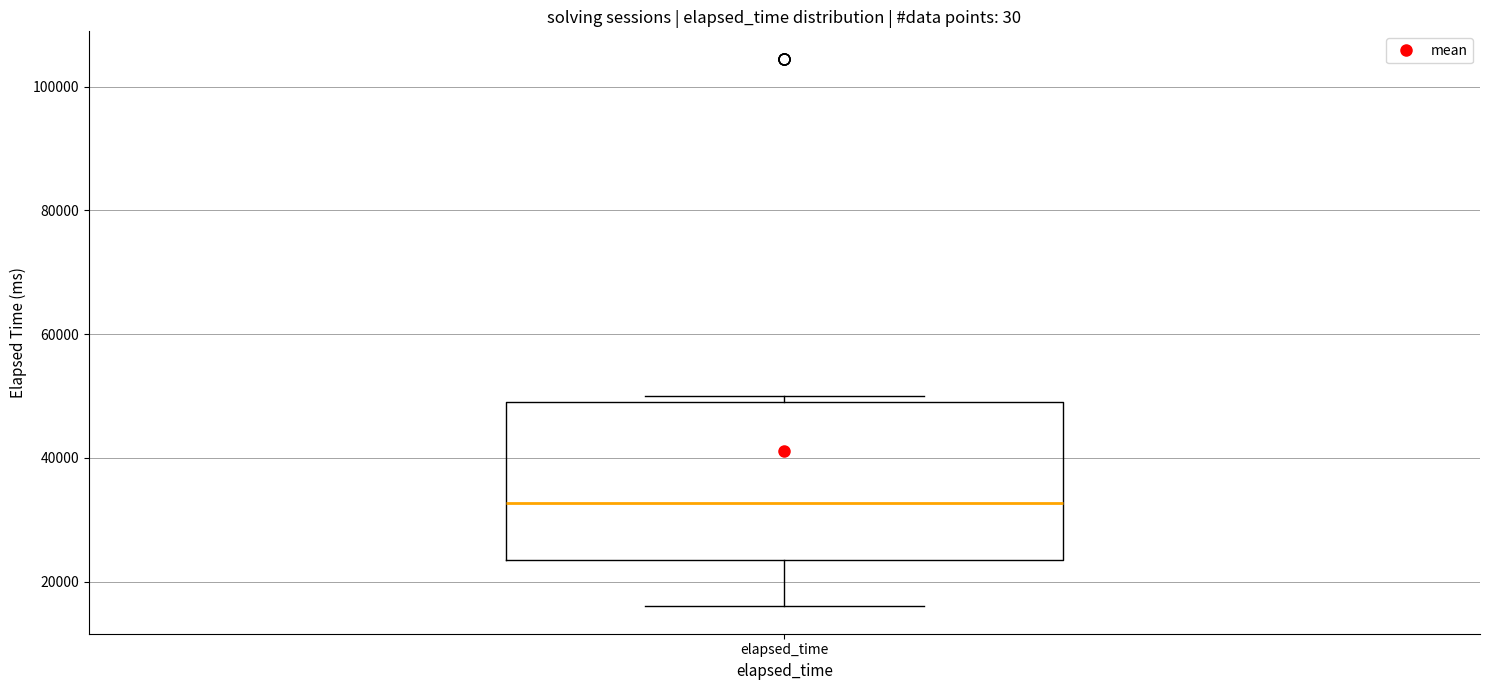

Where is the lower edge of the box for elapsed_time on the y-axis? The values are not printed on the chart, so give them approximately, as read against the axis.

24000